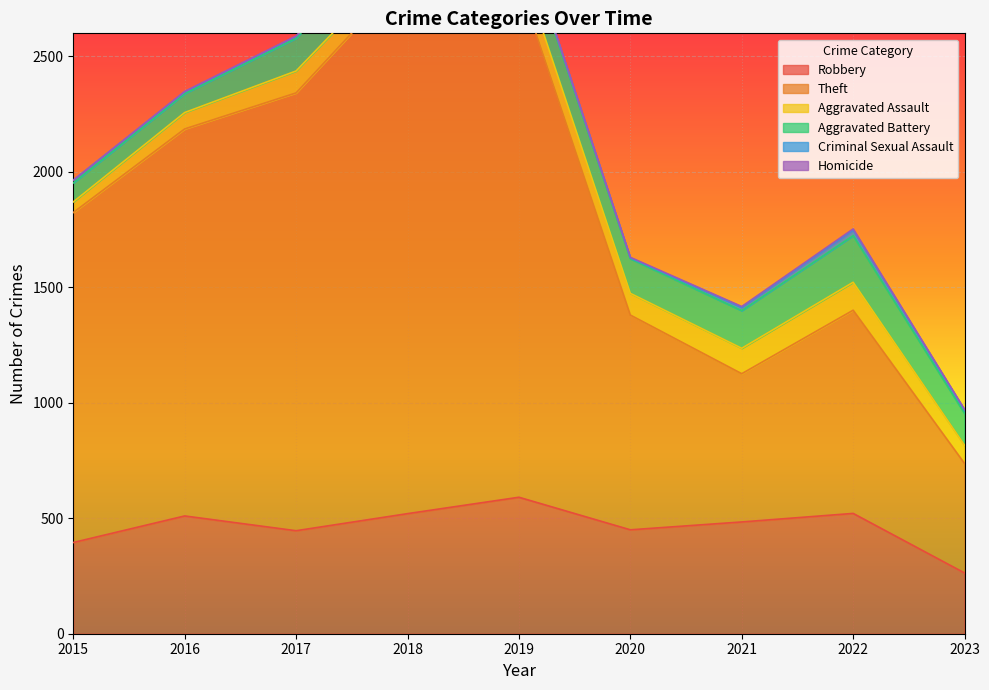

True or false: Criminal Sexual Assault and Aggravated Assault cross at least once.

False